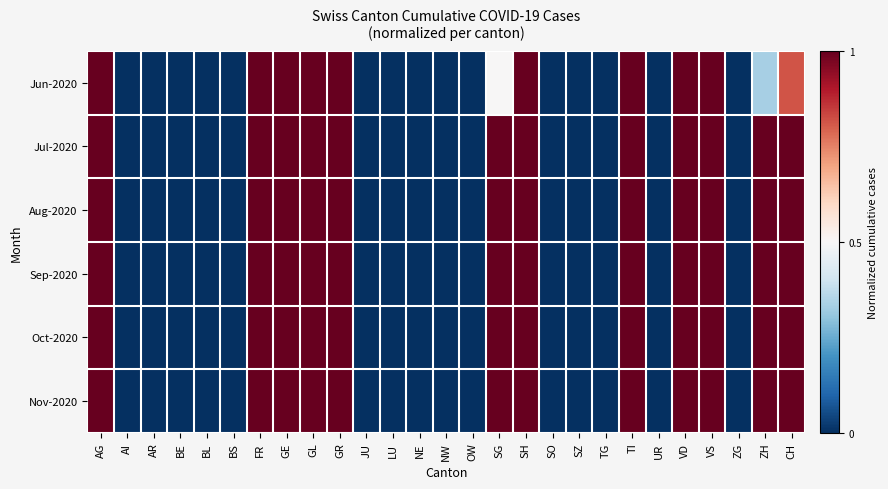

Reading right to left, transcribe all the data shown in this chart.

Jun-2020: CH=0.8	ZH=0.3	ZG=0.0	VS=1.0	VD=1.0	UR=0.0	TI=1.0	TG=0.0	SZ=0.0	SO=0.0	SH=1.0	SG=0.5	OW=0.0	NW=0.0	NE=0.0	LU=0.0	JU=0.0	GR=1.0	GL=1.0	GE=1.0	FR=1.0	BS=0.0	BL=0.0	BE=0.0	AR=0.0	AI=0.0	AG=1.0
Jul-2020: CH=1.0	ZH=1.0	ZG=0.0	VS=1.0	VD=1.0	UR=0.0	TI=1.0	TG=0.0	SZ=0.0	SO=0.0	SH=1.0	SG=1.0	OW=0.0	NW=0.0	NE=0.0	LU=0.0	JU=0.0	GR=1.0	GL=1.0	GE=1.0	FR=1.0	BS=0.0	BL=0.0	BE=0.0	AR=0.0	AI=0.0	AG=1.0
Aug-2020: CH=1.0	ZH=1.0	ZG=0.0	VS=1.0	VD=1.0	UR=0.0	TI=1.0	TG=0.0	SZ=0.0	SO=0.0	SH=1.0	SG=1.0	OW=0.0	NW=0.0	NE=0.0	LU=0.0	JU=0.0	GR=1.0	GL=1.0	GE=1.0	FR=1.0	BS=0.0	BL=0.0	BE=0.0	AR=0.0	AI=0.0	AG=1.0
Sep-2020: CH=1.0	ZH=1.0	ZG=0.0	VS=1.0	VD=1.0	UR=0.0	TI=1.0	TG=0.0	SZ=0.0	SO=0.0	SH=1.0	SG=1.0	OW=0.0	NW=0.0	NE=0.0	LU=0.0	JU=0.0	GR=1.0	GL=1.0	GE=1.0	FR=1.0	BS=0.0	BL=0.0	BE=0.0	AR=0.0	AI=0.0	AG=1.0
Oct-2020: CH=1.0	ZH=1.0	ZG=0.0	VS=1.0	VD=1.0	UR=0.0	TI=1.0	TG=0.0	SZ=0.0	SO=0.0	SH=1.0	SG=1.0	OW=0.0	NW=0.0	NE=0.0	LU=0.0	JU=0.0	GR=1.0	GL=1.0	GE=1.0	FR=1.0	BS=0.0	BL=0.0	BE=0.0	AR=0.0	AI=0.0	AG=1.0
Nov-2020: CH=1.0	ZH=1.0	ZG=0.0	VS=1.0	VD=1.0	UR=0.0	TI=1.0	TG=0.0	SZ=0.0	SO=0.0	SH=1.0	SG=1.0	OW=0.0	NW=0.0	NE=0.0	LU=0.0	JU=0.0	GR=1.0	GL=1.0	GE=1.0	FR=1.0	BS=0.0	BL=0.0	BE=0.0	AR=0.0	AI=0.0	AG=1.0